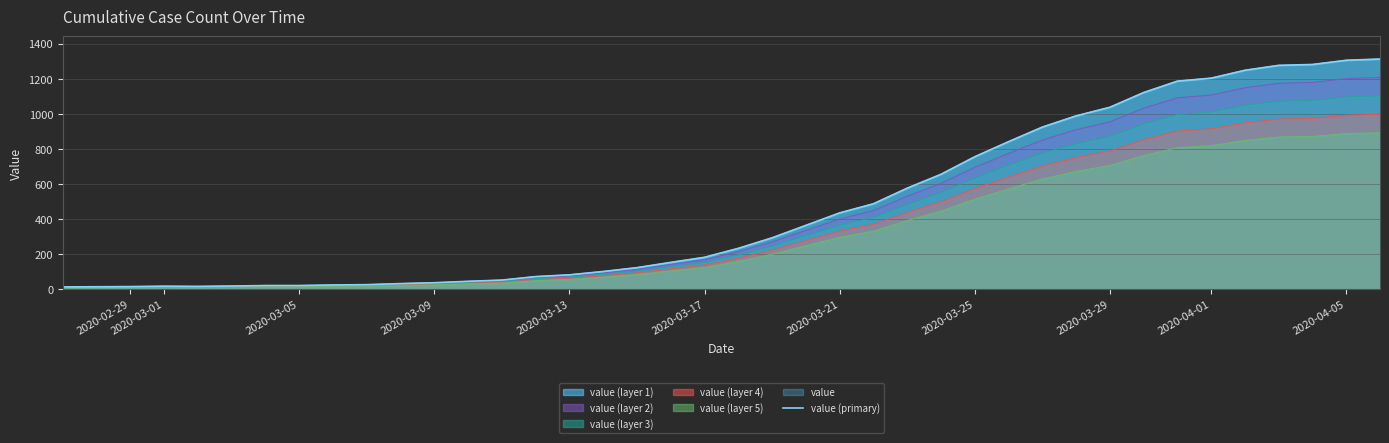

True or false: the data shows 57 at 2020-04-05.

False